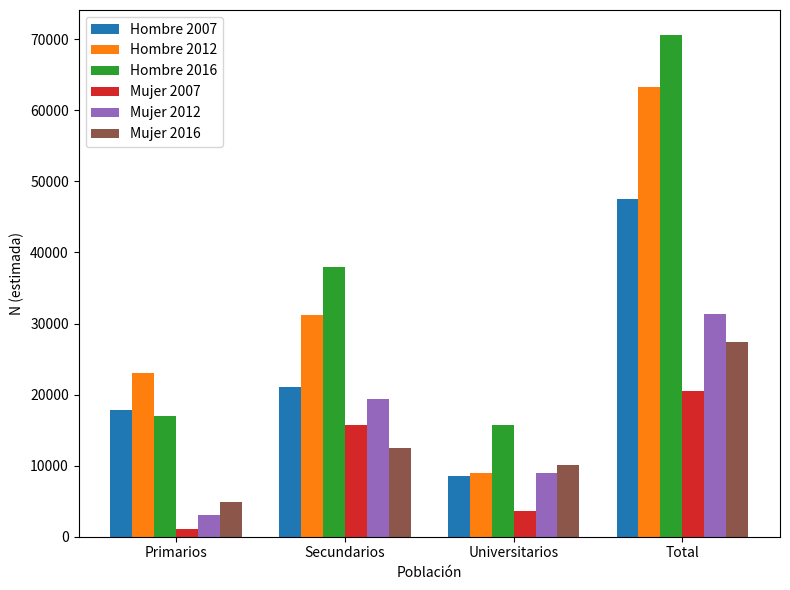

Reading left to right, what are all the values shown in this chart?

Hombre 2007: 17838	21126	8612	47577
Hombre 2012: 23097	31154	8999	63249
Hombre 2016: 16918	37982	15681	70580
Mujer 2007: 1146	15753	3669	20568
Mujer 2012: 3061	19374	8927	31362
Mujer 2016: 4952	12488	10022	27462